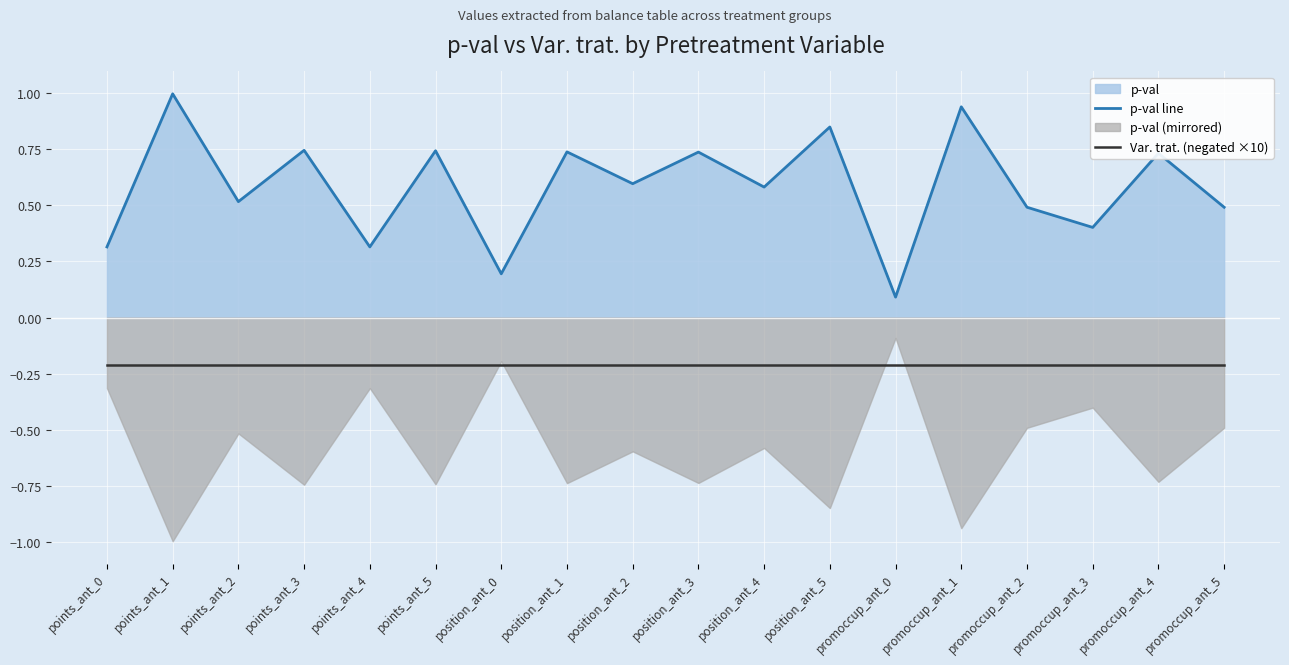

Which category has the highest value in the Var. trat. (negated ×10) series?

points_ant_0